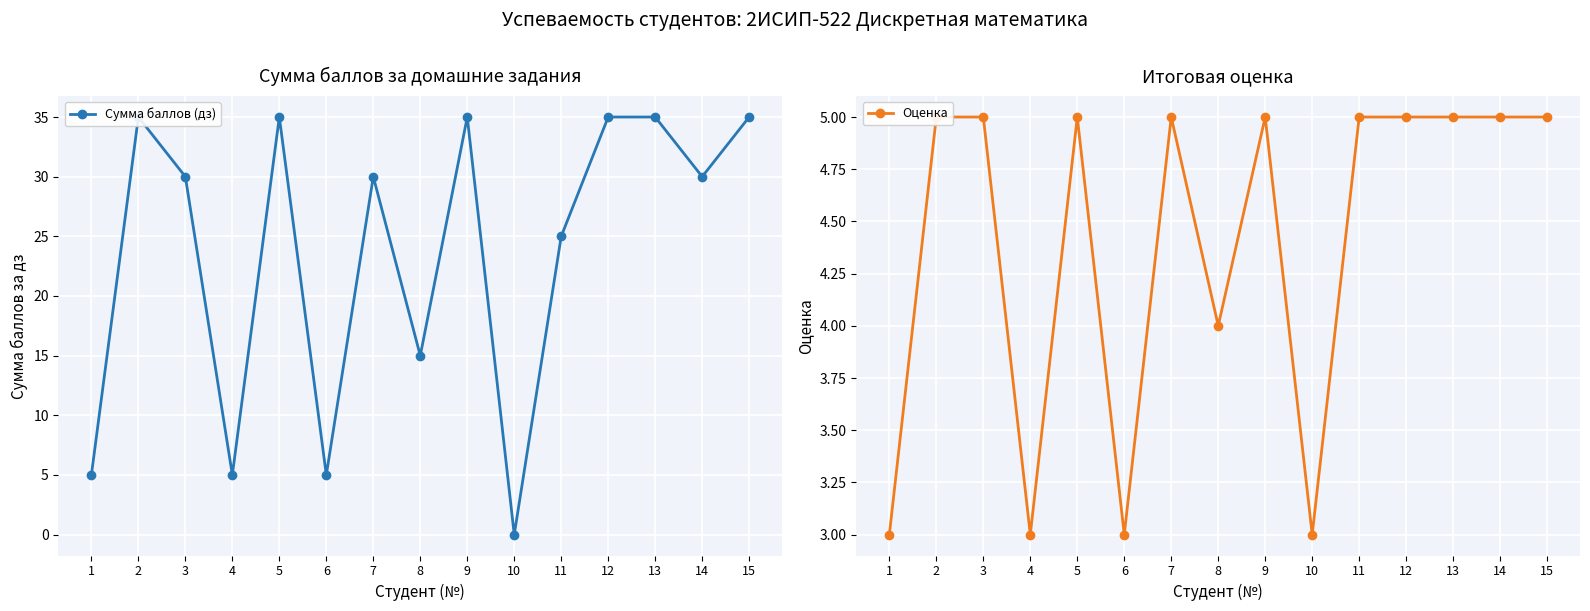

How many categories are shown in the chart?

15